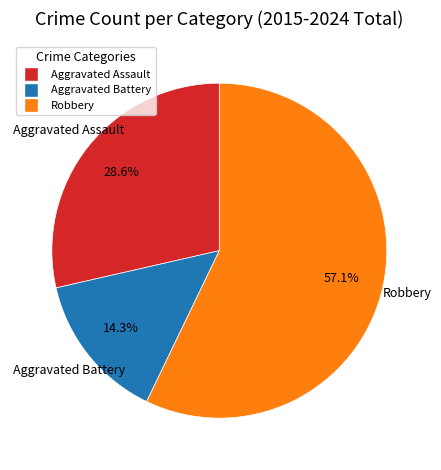

How many slices are in this pie chart?

3